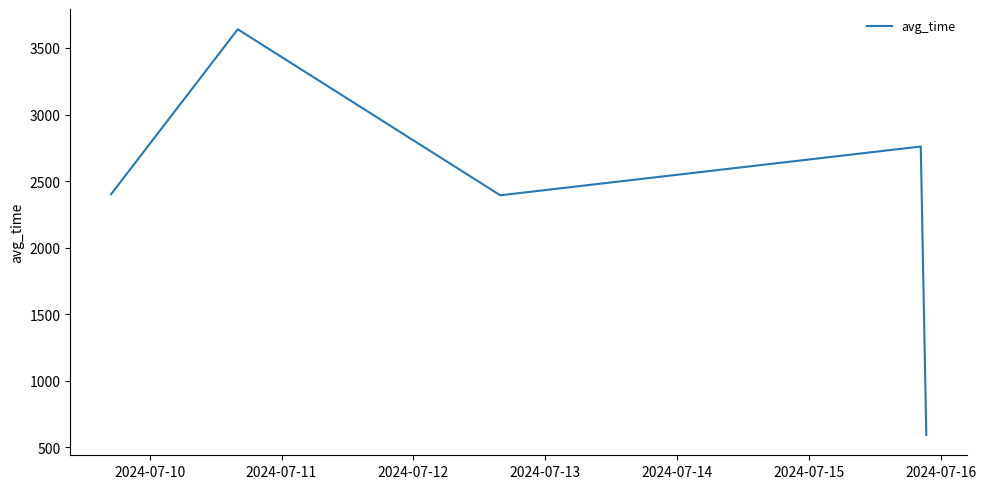

Does the chart display data point markers on the line(s)?

No